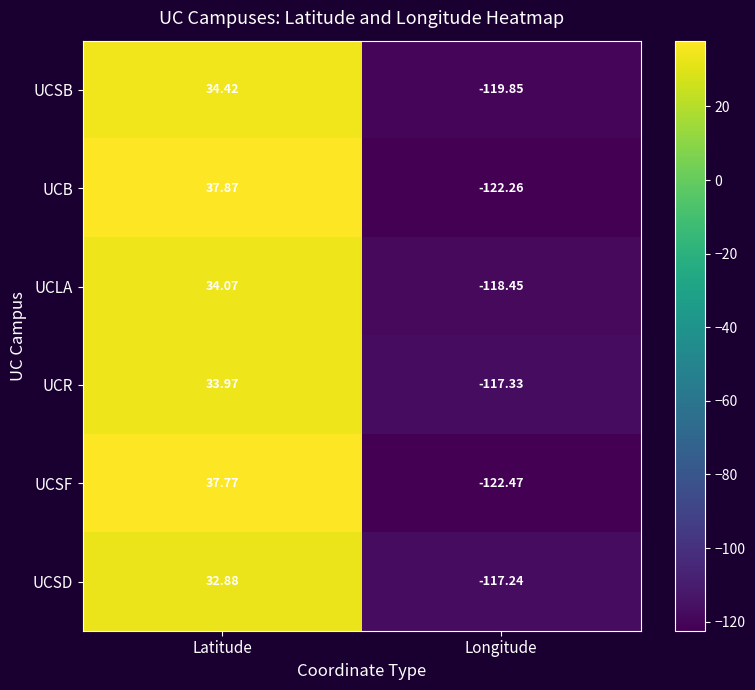

Which series has the widest spread of values?

UCSF